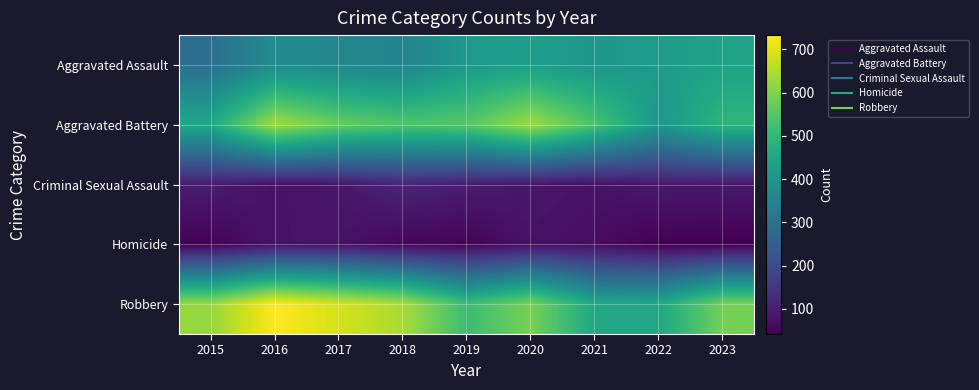

Which series has the largest total across all categories?

Robbery